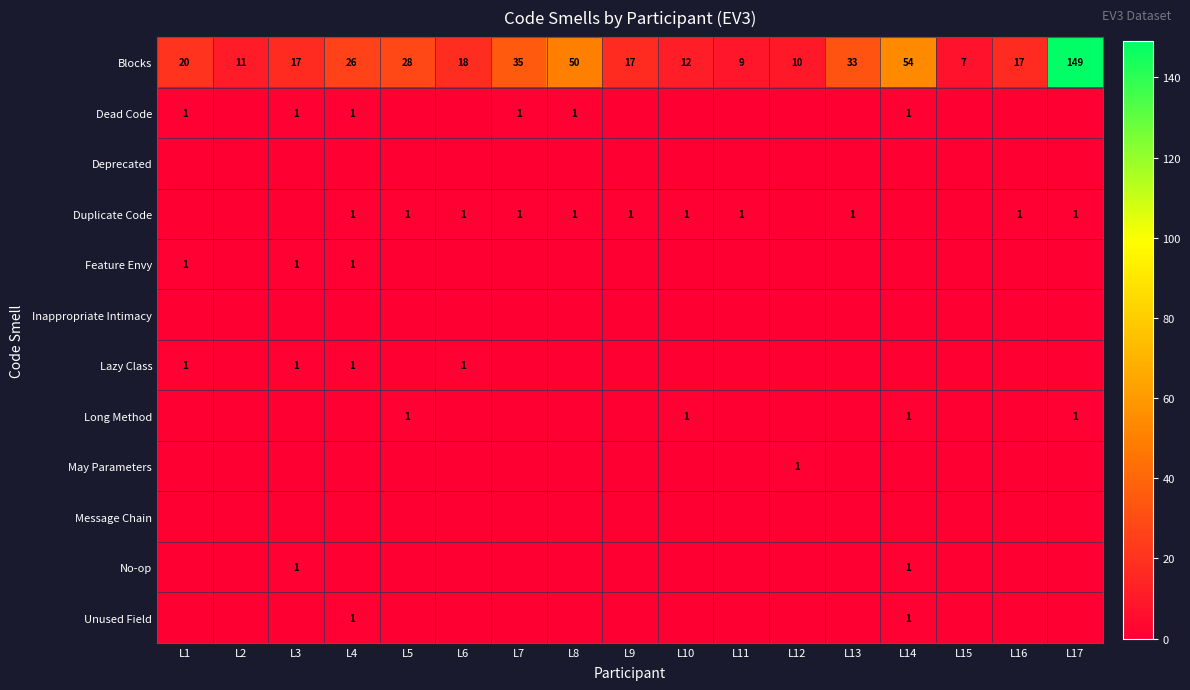

Between L8 and L7, which is larger?

L8